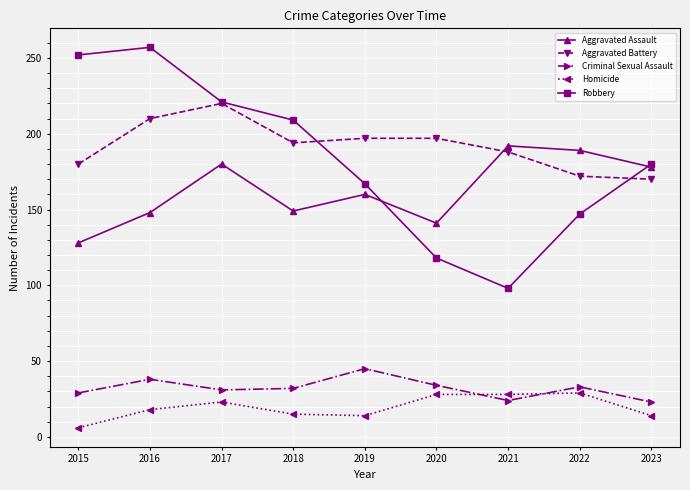

How many distinct data groups are displayed?

5